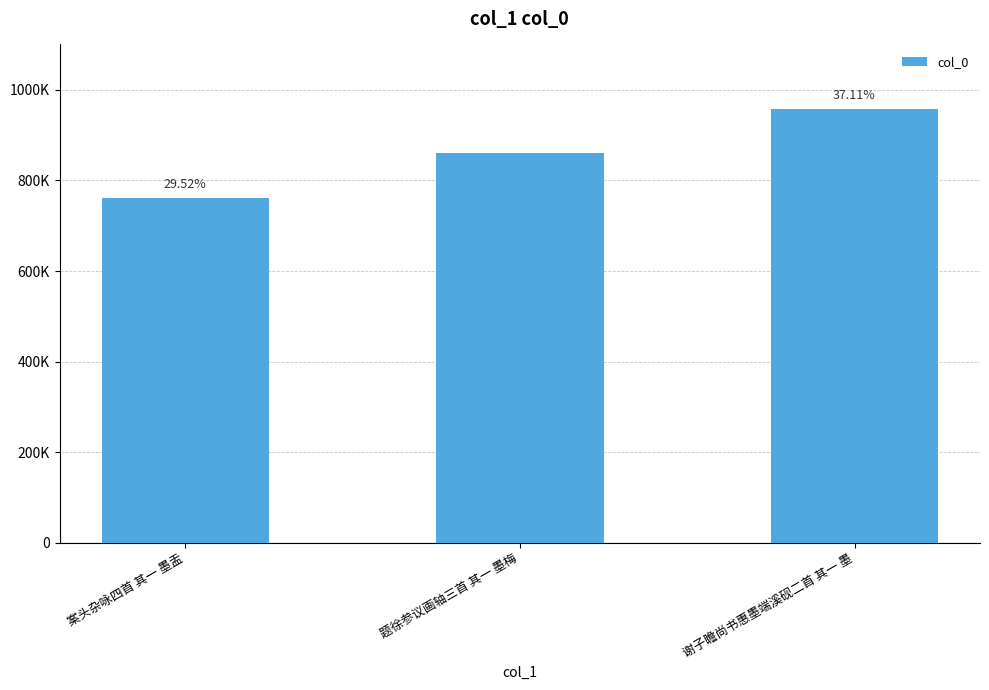

What is the label of the 3rd bar from the left?

谢子瞻尚书惠墨端溪砚二首 其一 墨